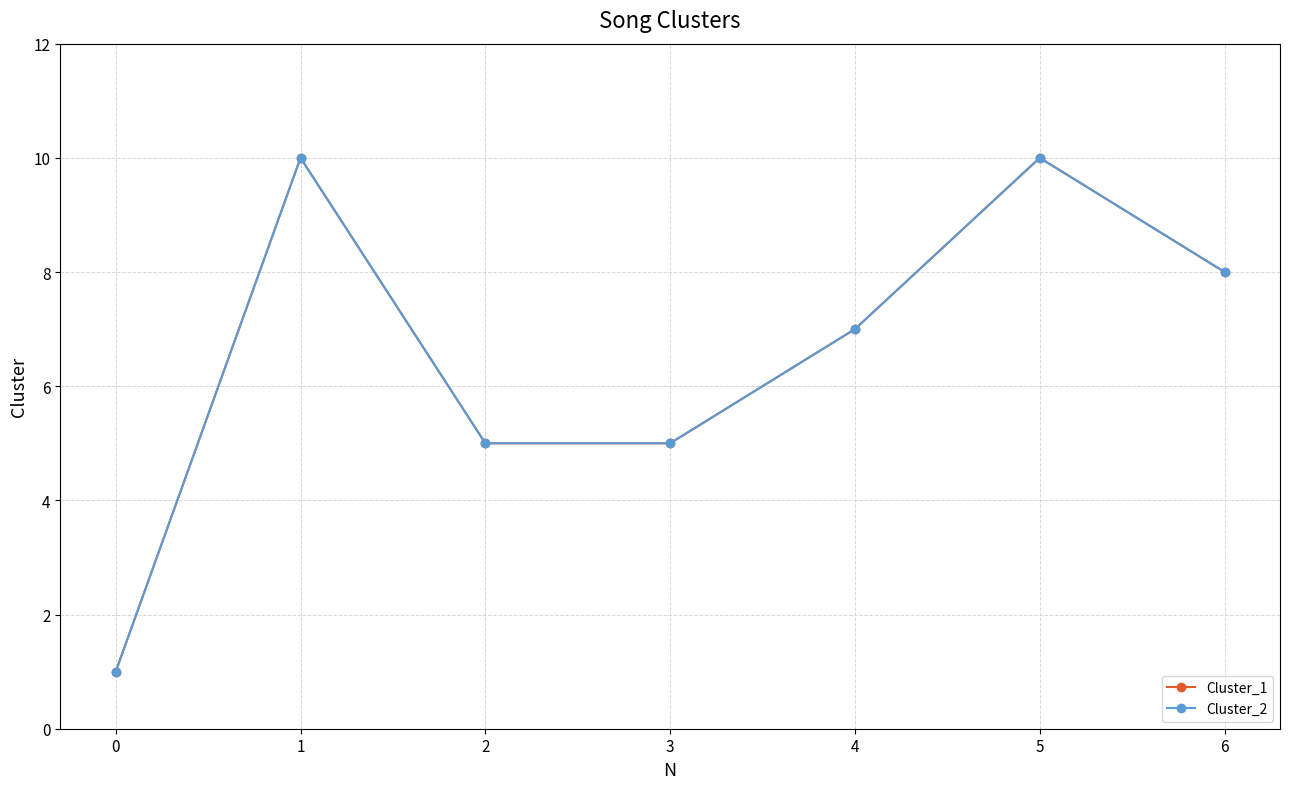

What is the smallest value displayed?

1